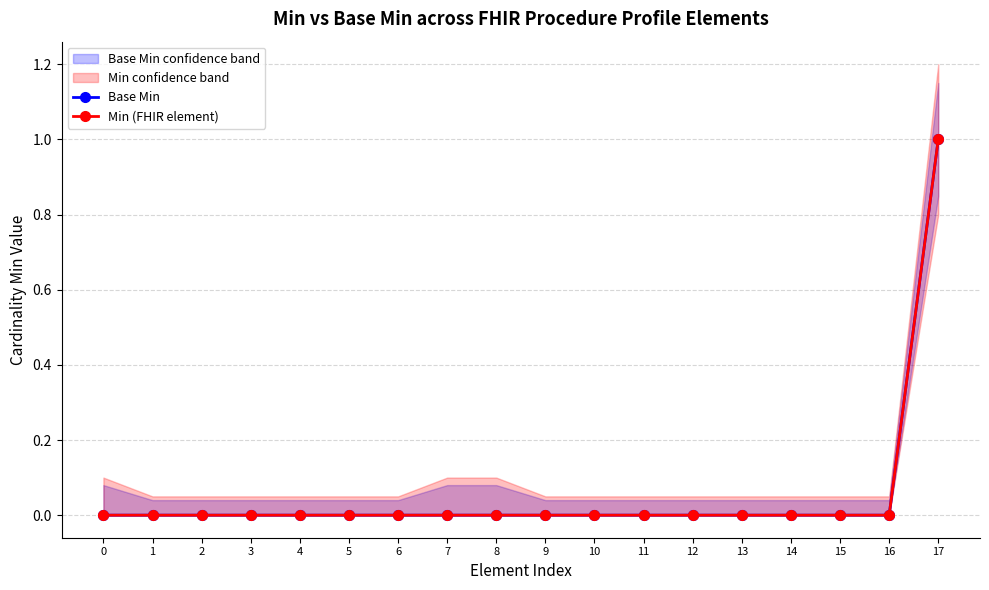

True or false: Min (FHIR element) and Base Min intersect in this chart.

False